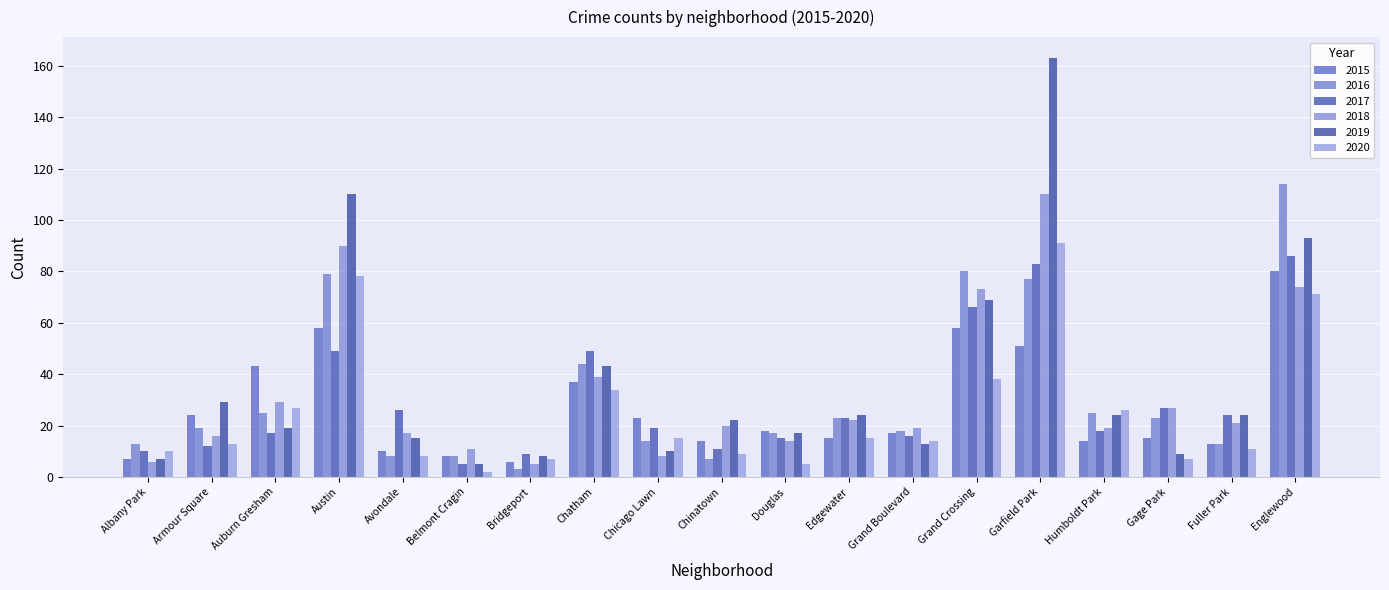

What is the approximate value of 2015 at Armour Square, to the nearest 10?

20